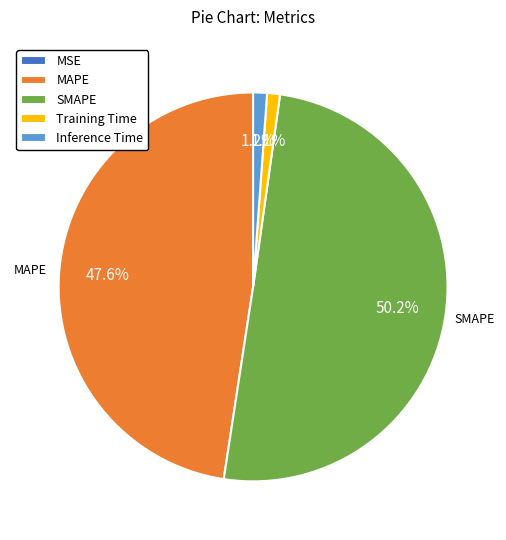

Do Inference Time and MAPE together represent more than half of the pie?

No